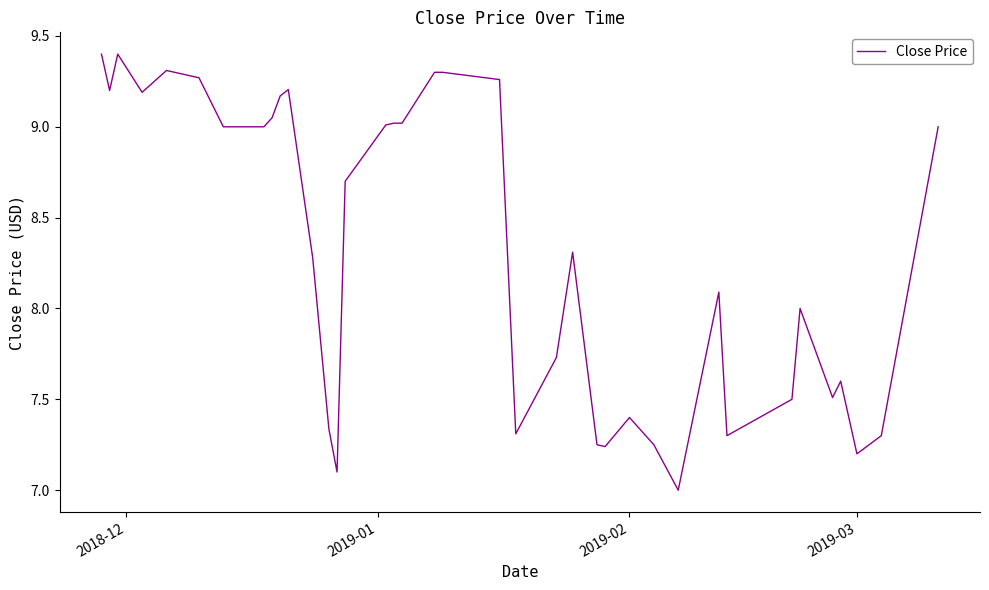

How many categories are shown in the chart?

40